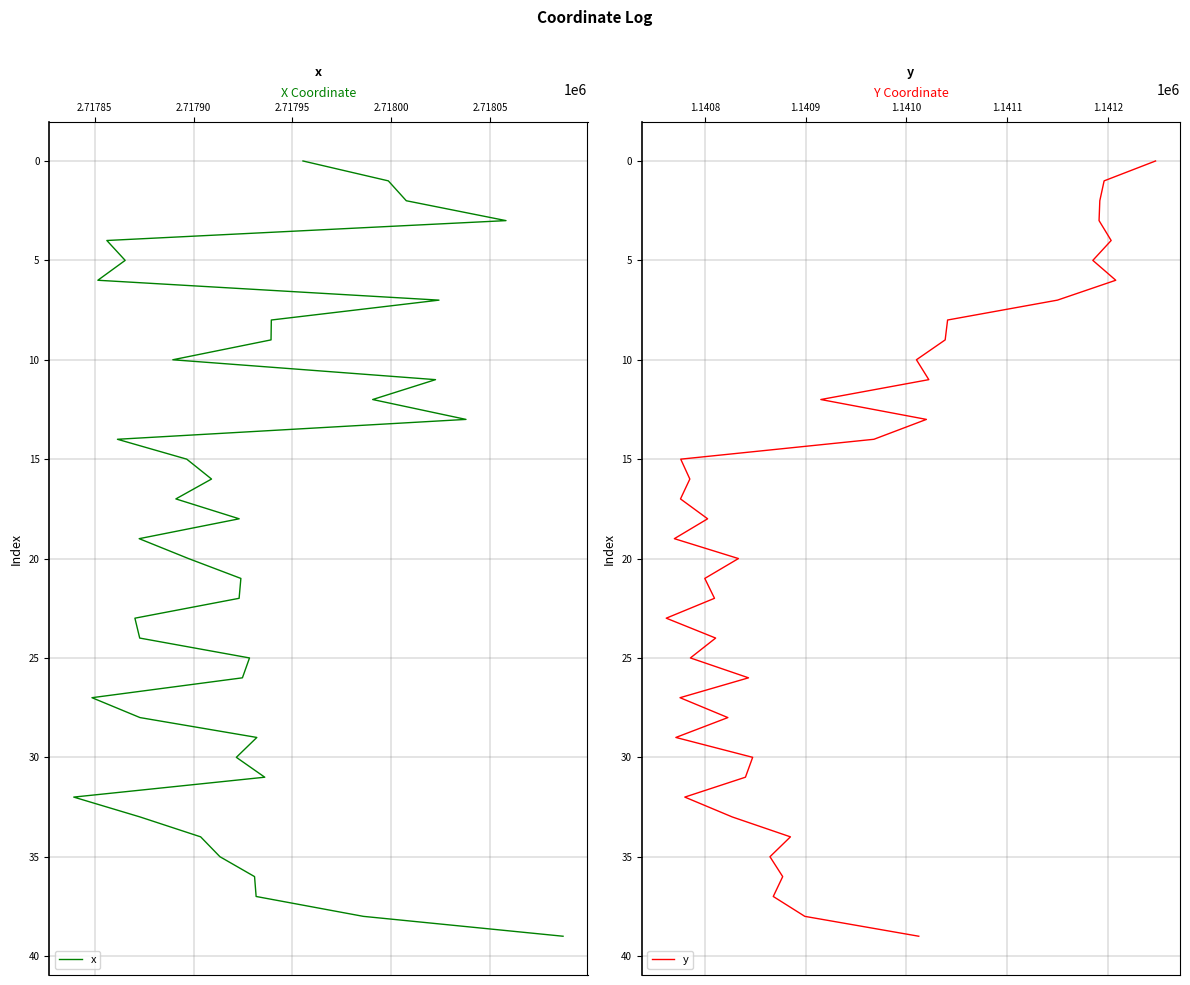

Which series has the widest spread of values?

x